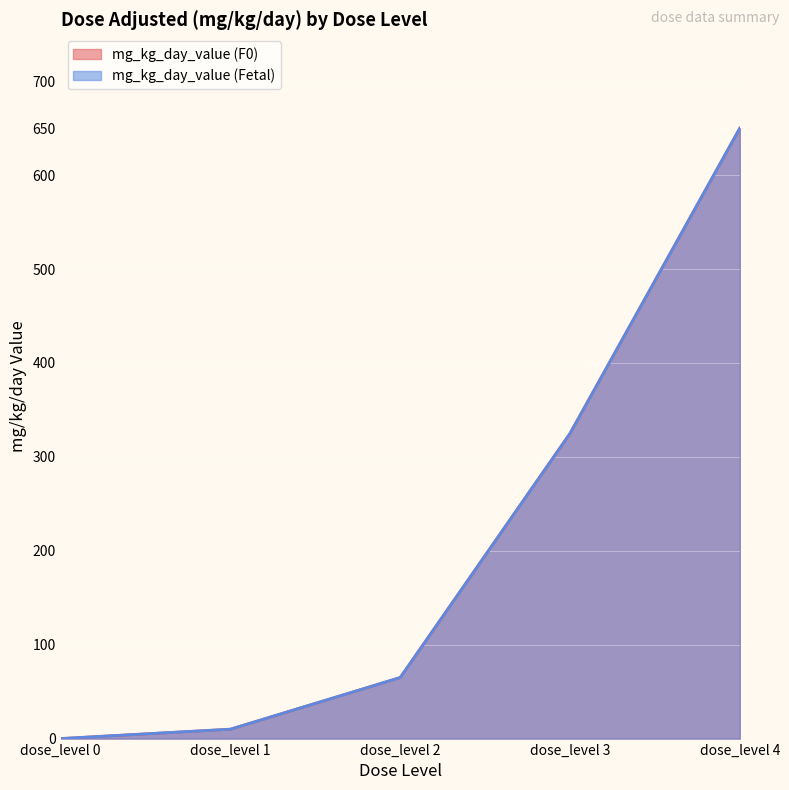

What are all the series names shown in the legend?

mg_kg_day_value (F0), mg_kg_day_value (Fetal)